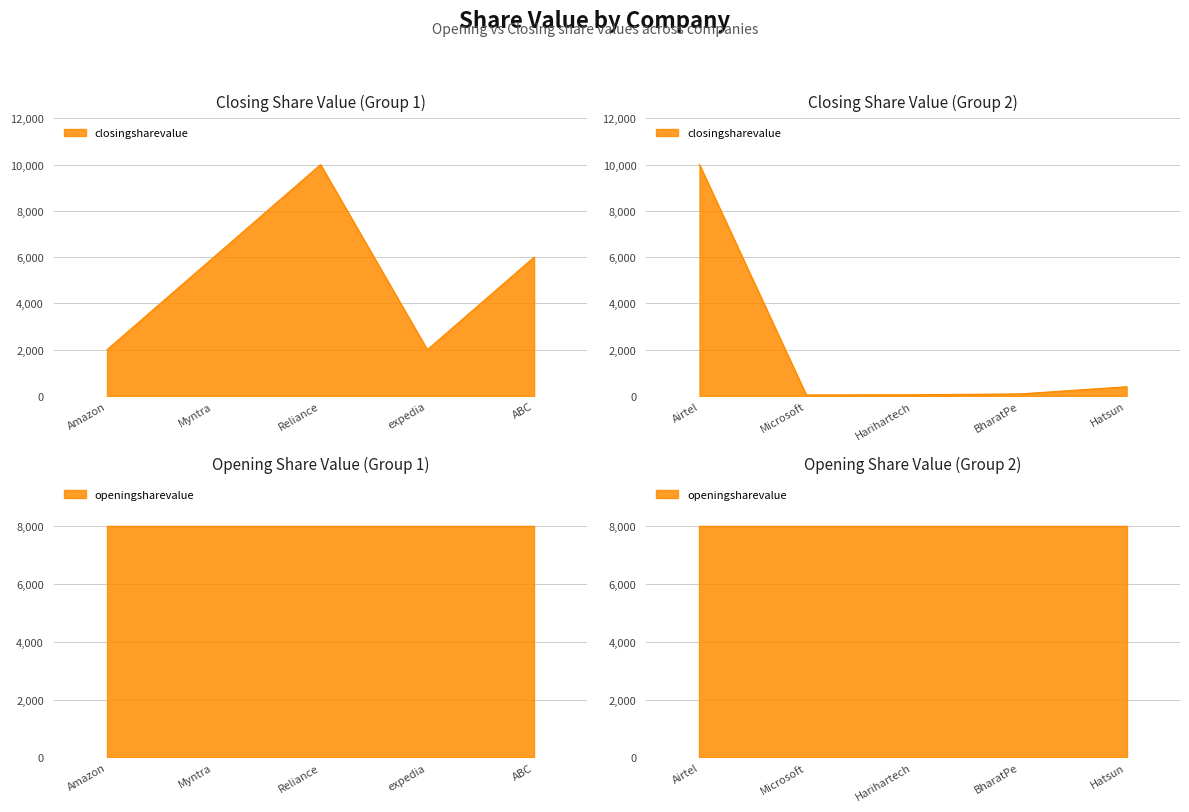

At which label is openingsharevalue closest to 8000?

Amazon